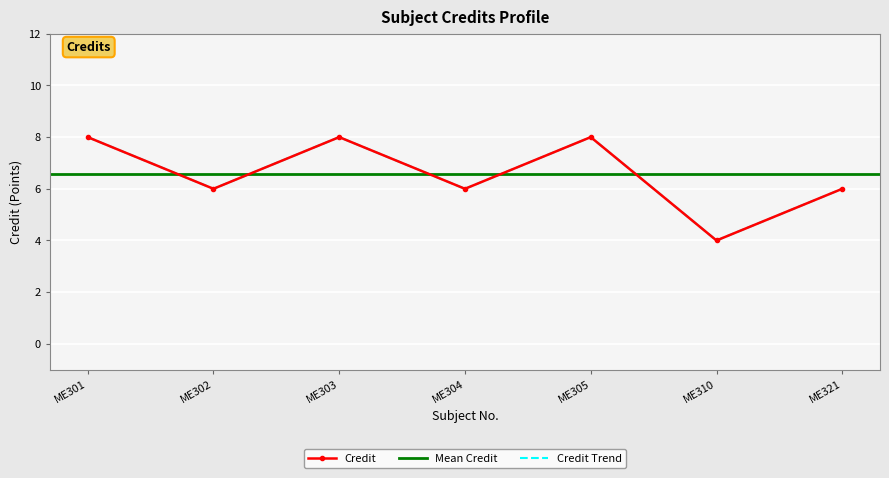

How many data points are above 6?

3